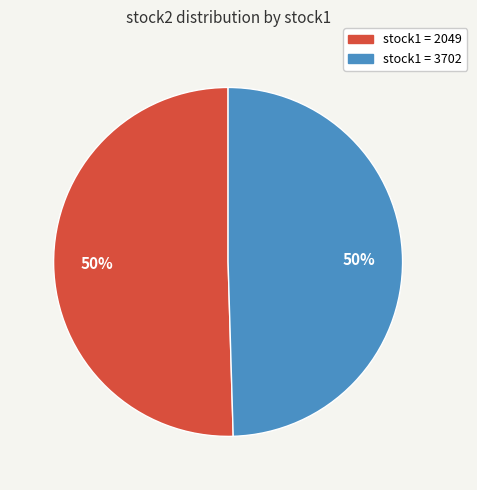

Which category has the biggest portion of the pie?

2049